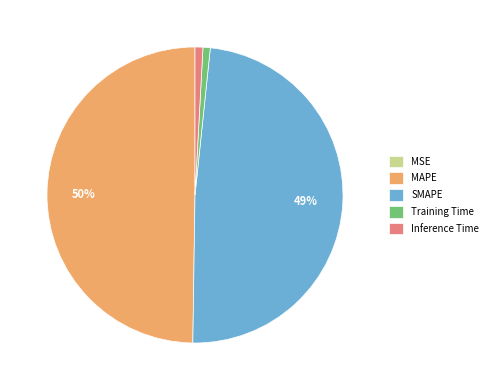

Does Inference Time account for over 50% of the chart?

No